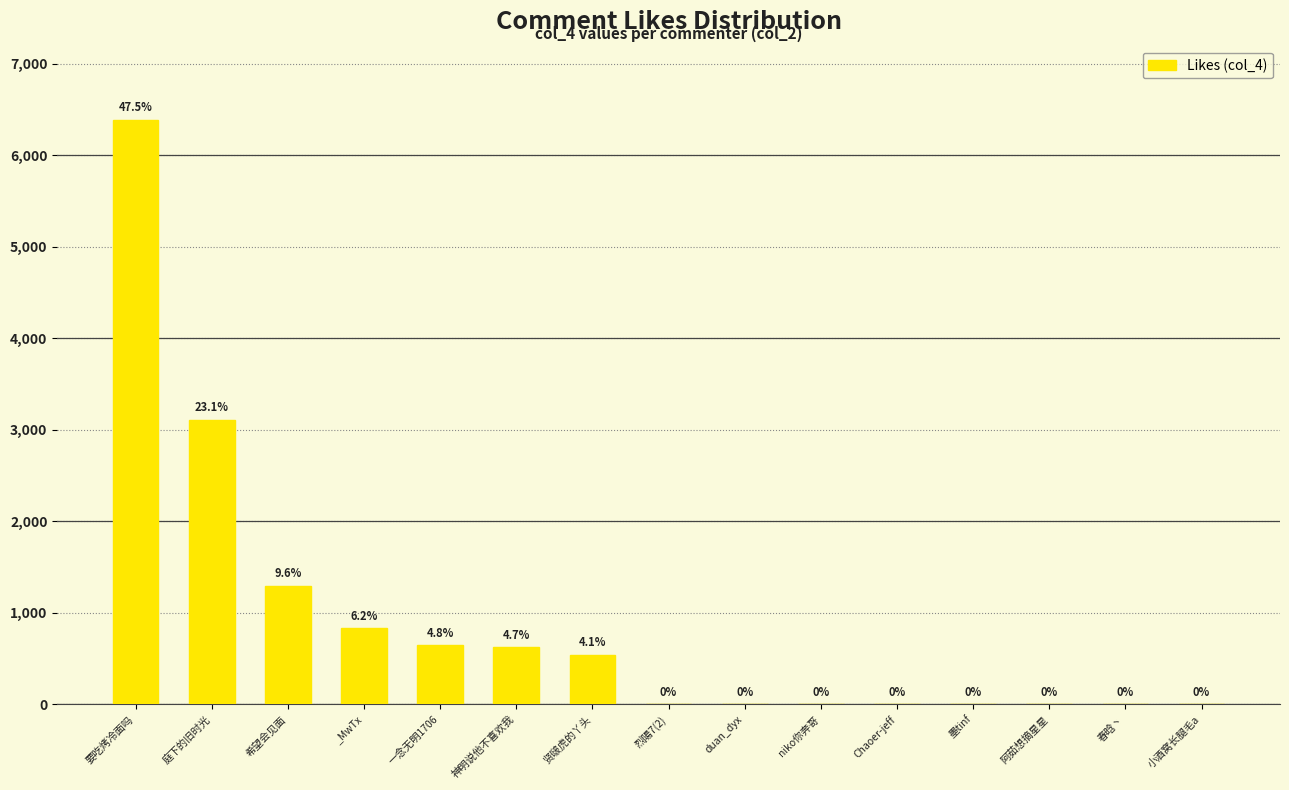

Where does the data first go above 1?

要吃烤冷面吗